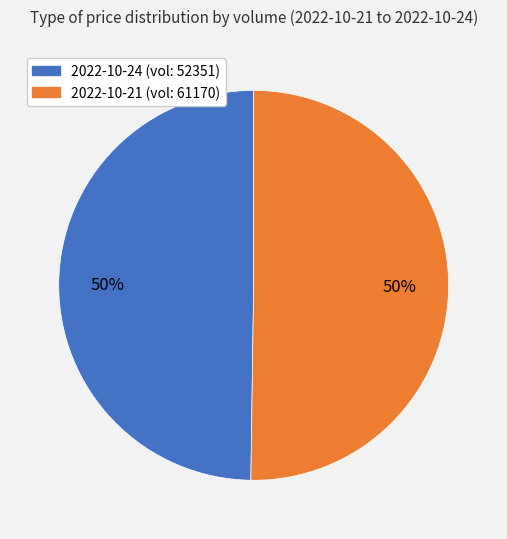

To the nearest percent, what is the average slice percentage?

50%